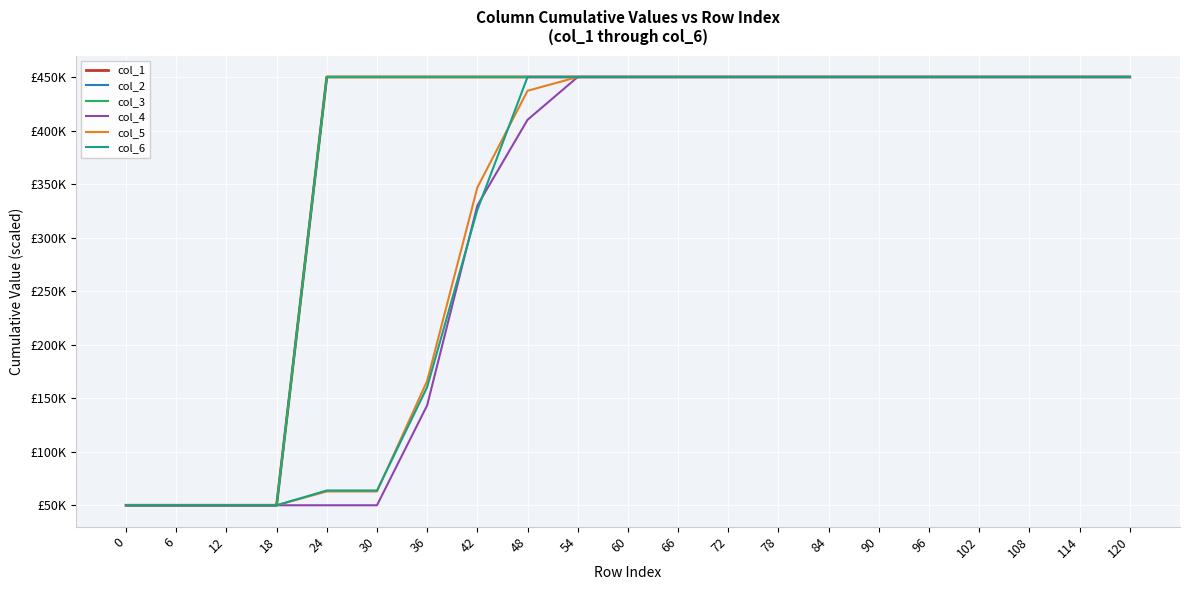

The col_4 series shows 50000.0 at 6. True or false?

True